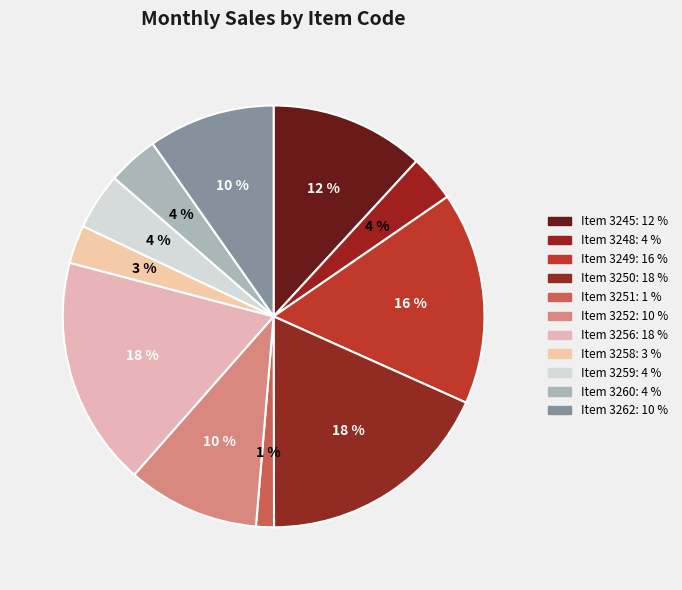

How many segments does this pie chart have?

11